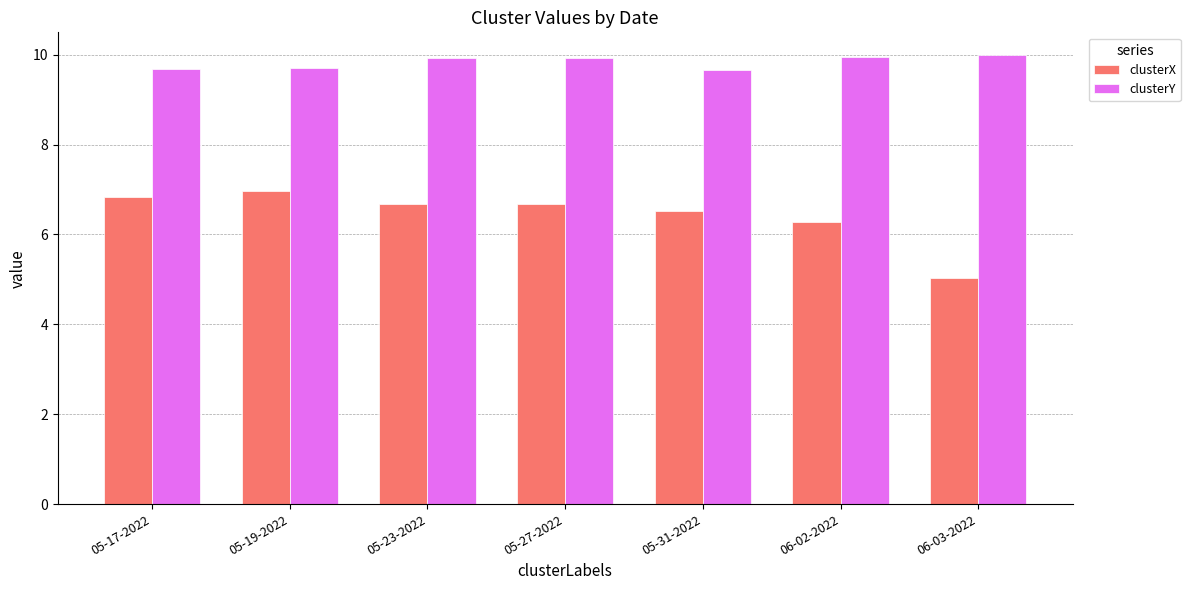

What is the label of the 7th bar from the left?

06-03-2022